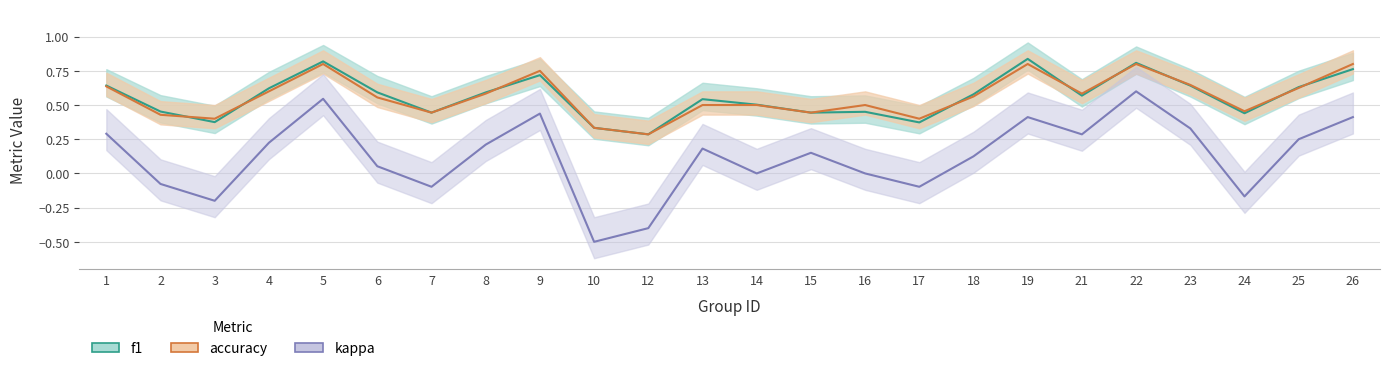

Count the f1 values in the range 0 to 1.

24